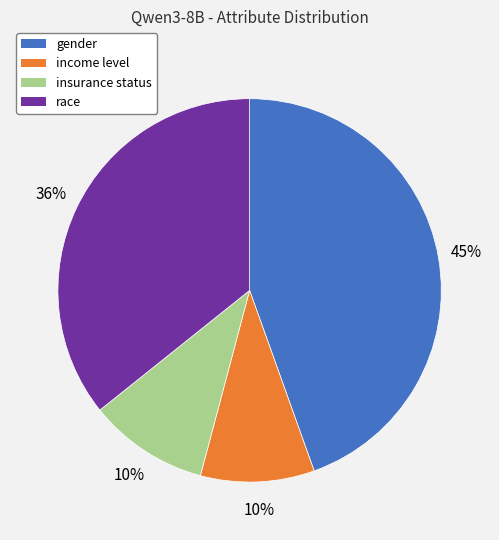

How many slices are in this pie chart?

4